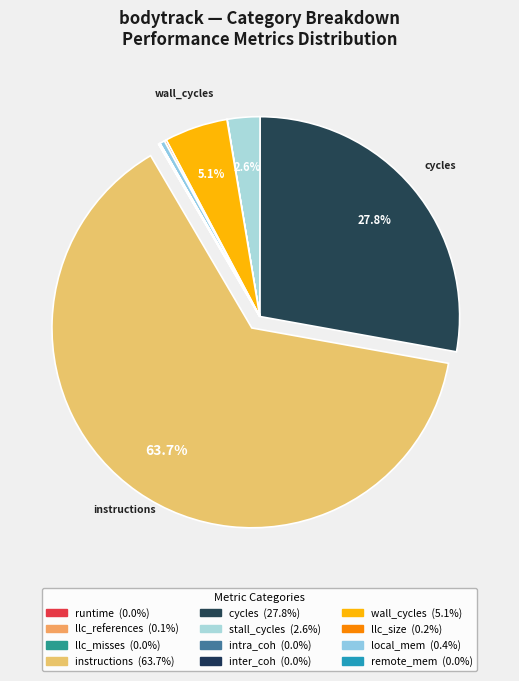

To the nearest percent, what is the difference between the largest and smallest slice percentages?

64%